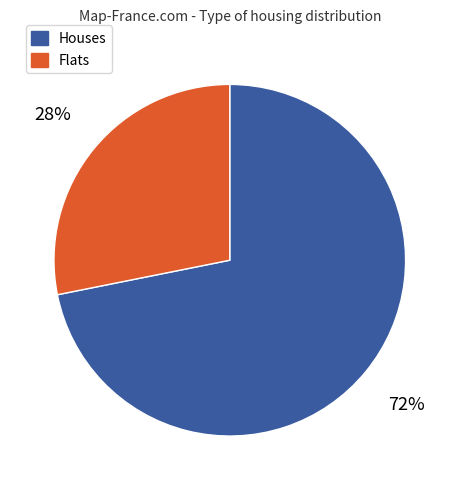

To the nearest percent, what is the difference between the largest and smallest slice percentages?

44%